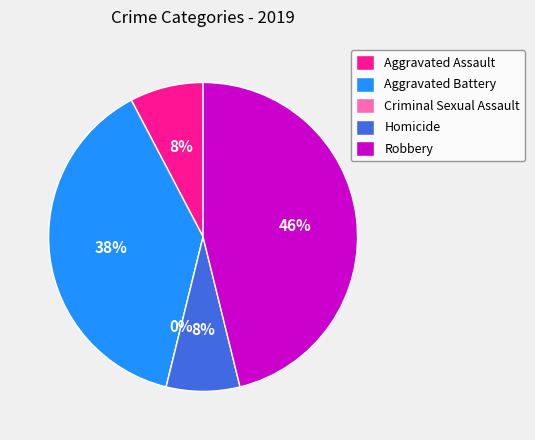

Between Aggravated Assault and Homicide, which is larger?

Aggravated Assault